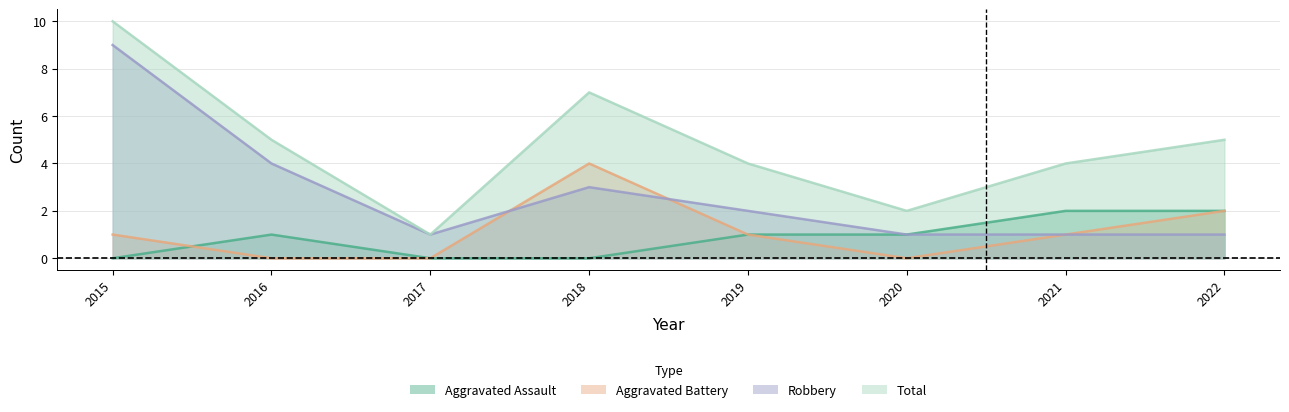

At which category does Aggravated Battery reach its first local valley?

2020